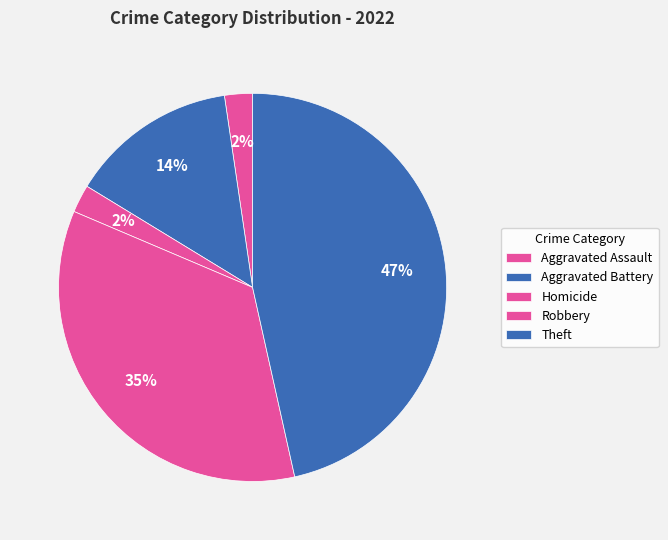

Count the number of slices in the pie.

5